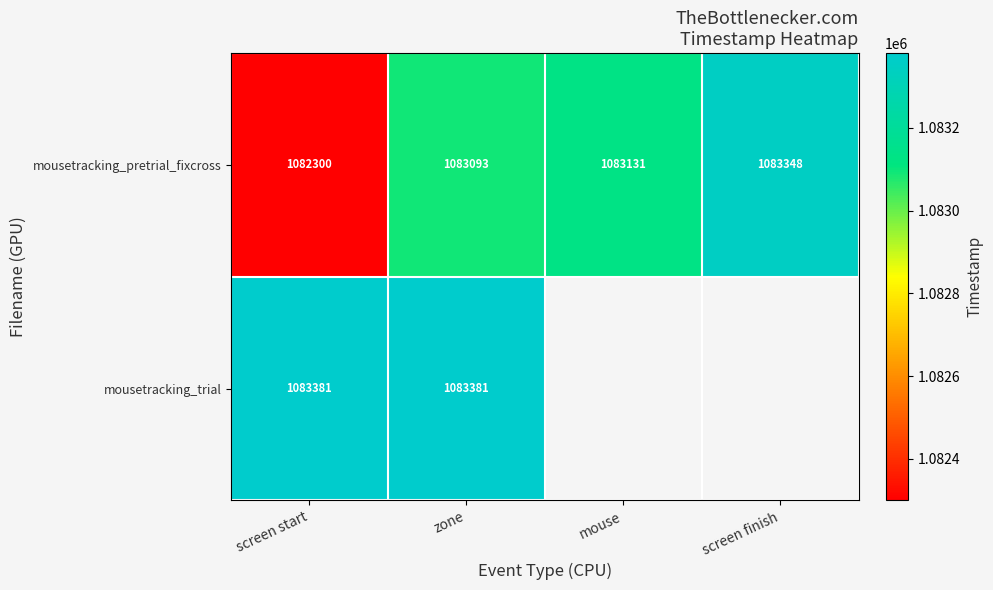

Rank the categories by mousetracking_pretrial_fixcross value from lowest to highest.

screen start, zone, mouse, screen finish